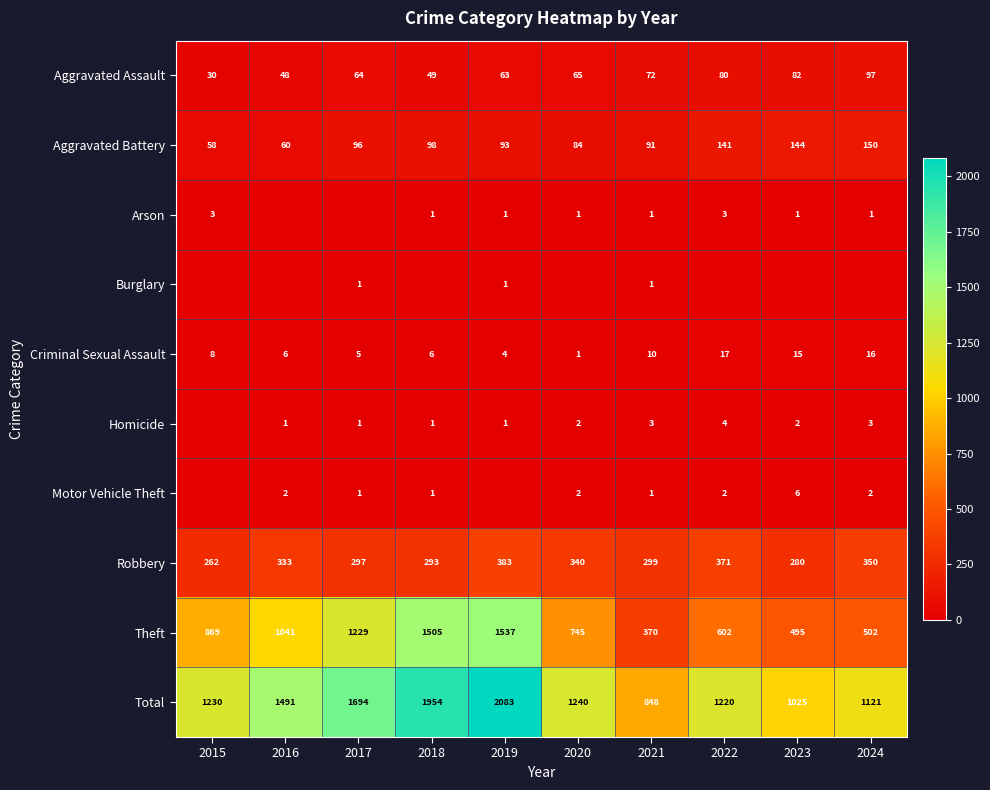

List the labels in order of Aggravated Assault value, largest first.

2024, 2023, 2022, 2021, 2020, 2017, 2019, 2018, 2016, 2015